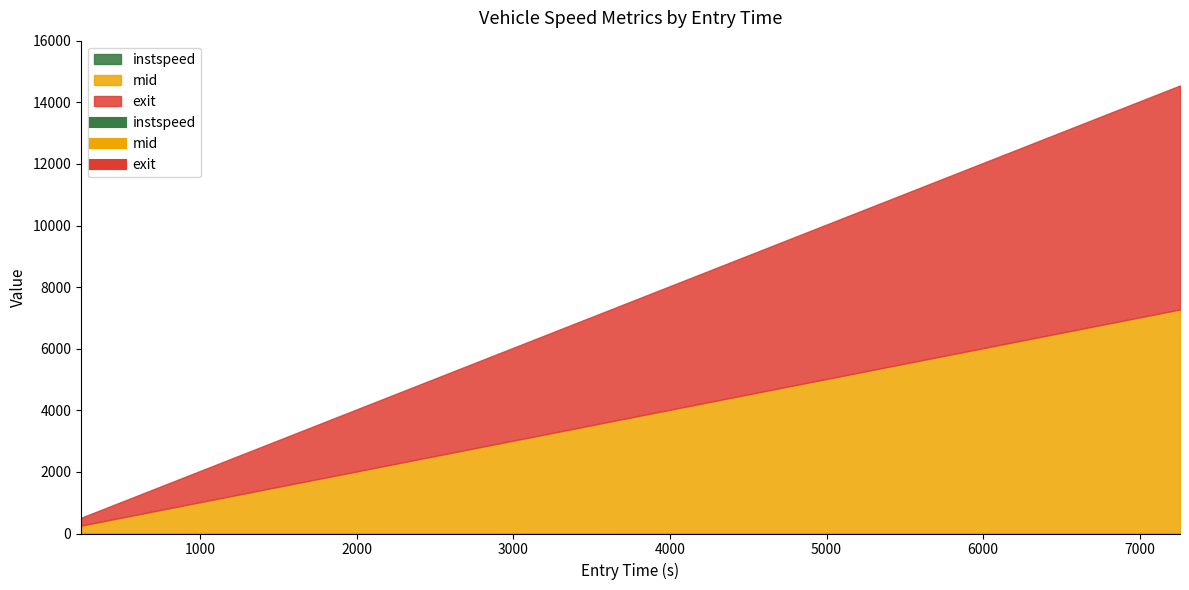

What is the difference between the maximum and minimum values in the instspeed series?

3.0